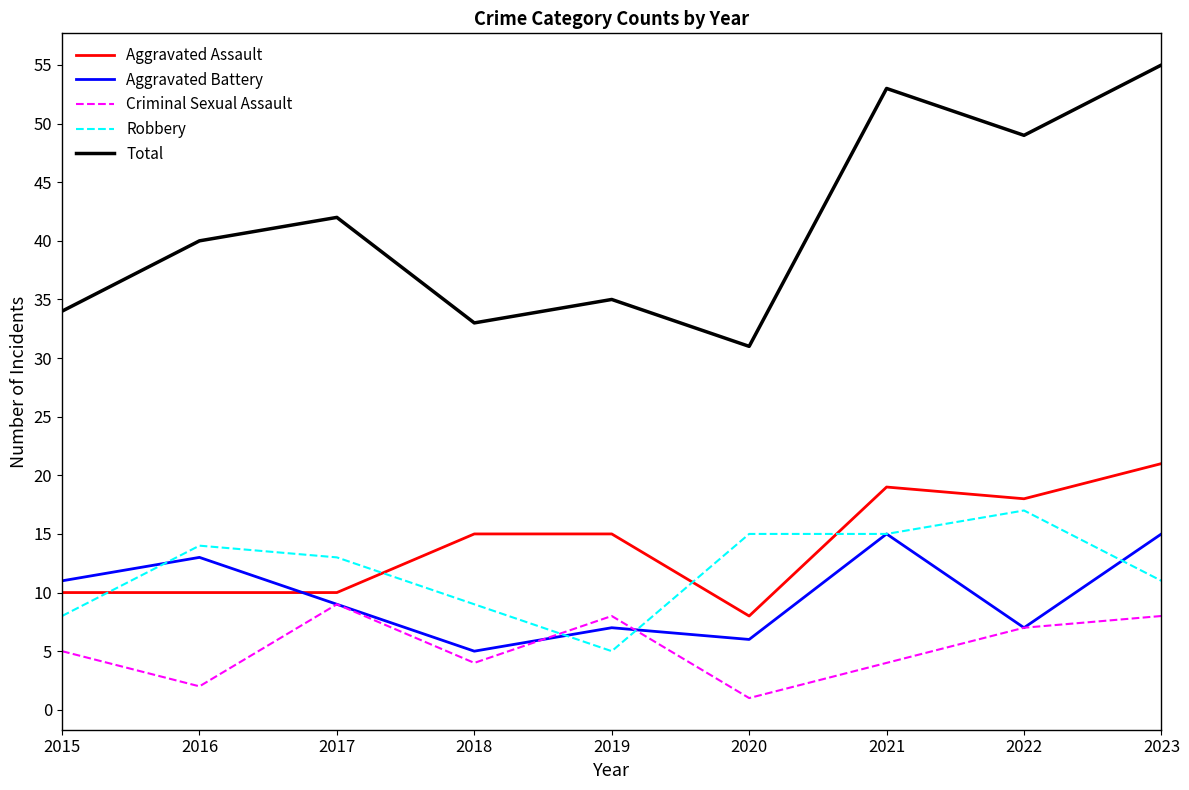

What is the difference between the maximum and second lowest values in the Total series?

22